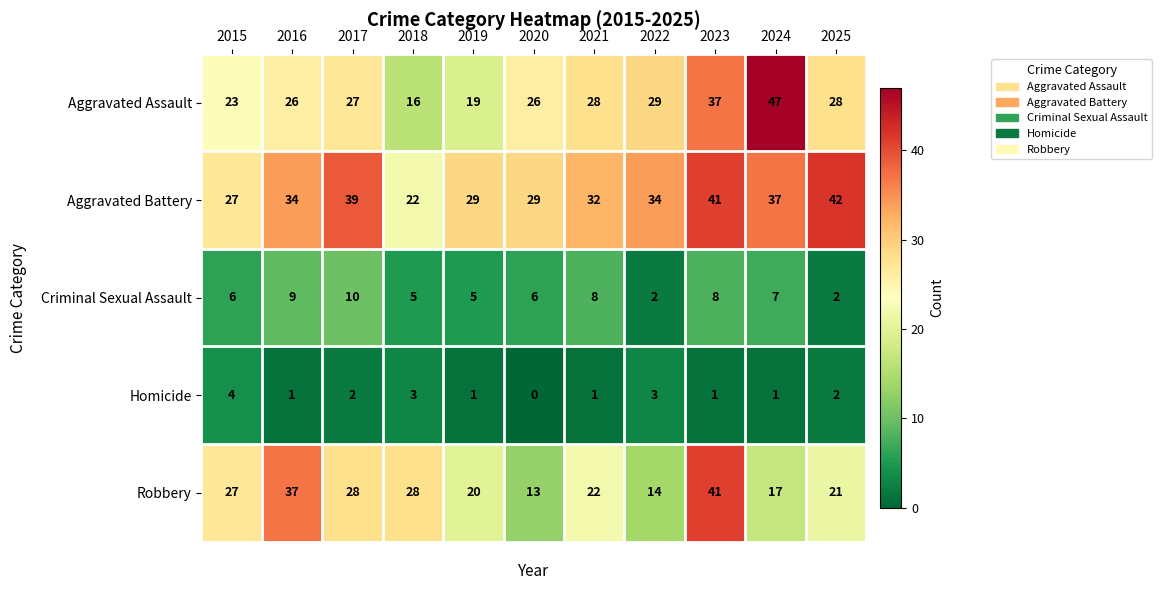

What is the difference between the highest and lowest values at 2022?

32